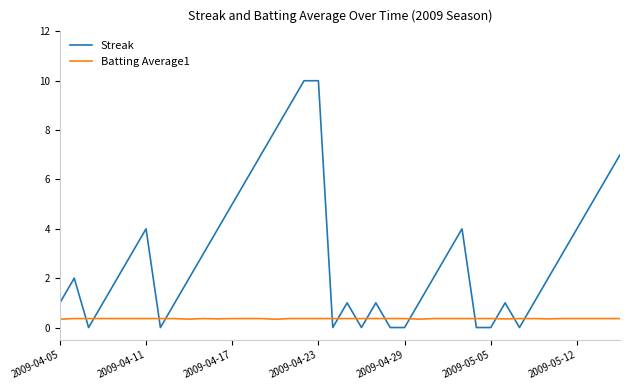

Rank the series by their average value, from highest to lowest.

Streak, Batting Average1